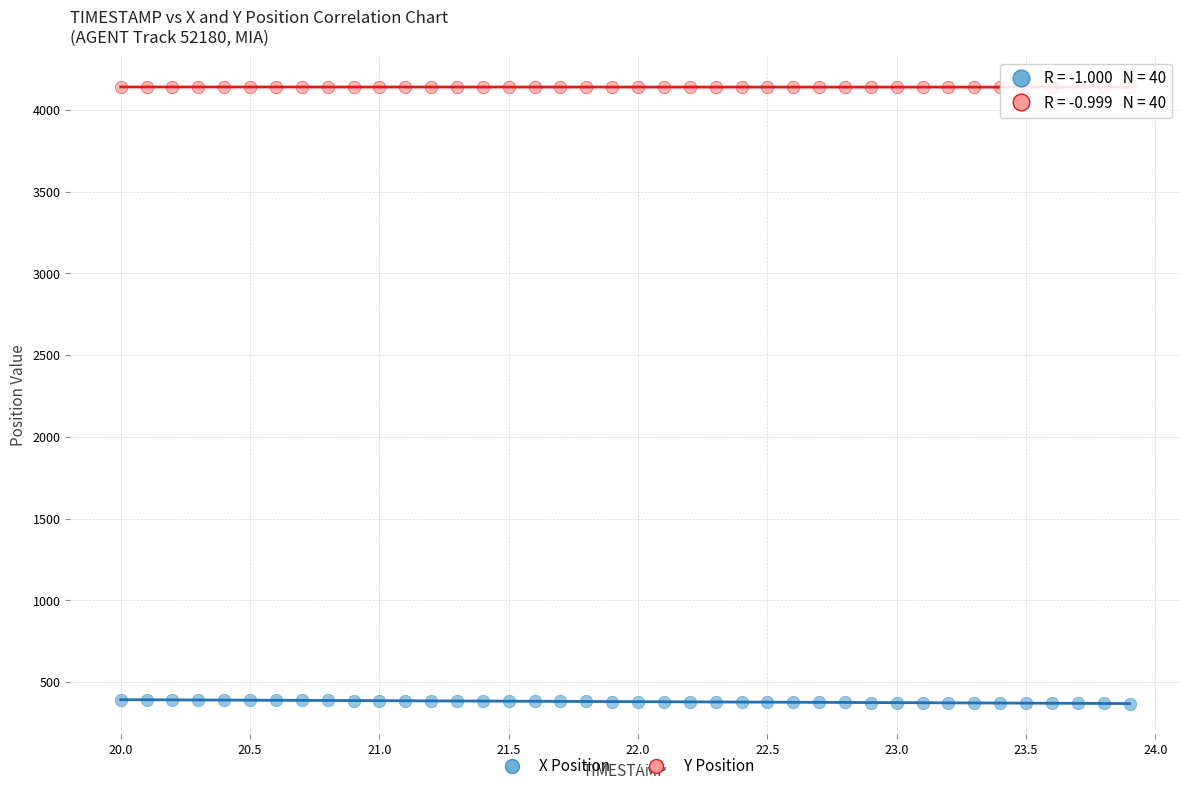

Which series contains the highest Y value?

Y Position